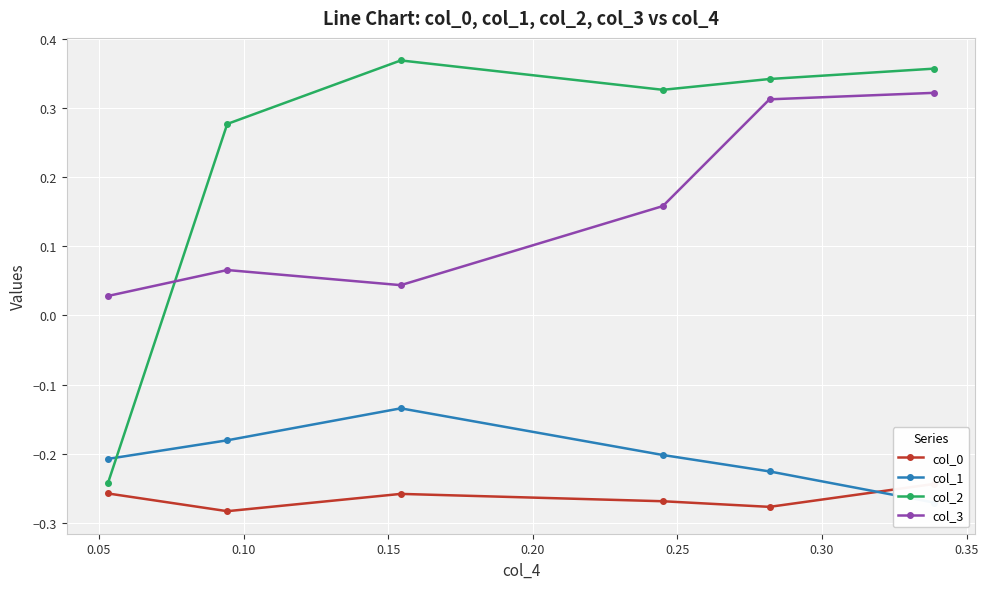

True or false: col_2 has a value of 0.4 at 0.15.

True